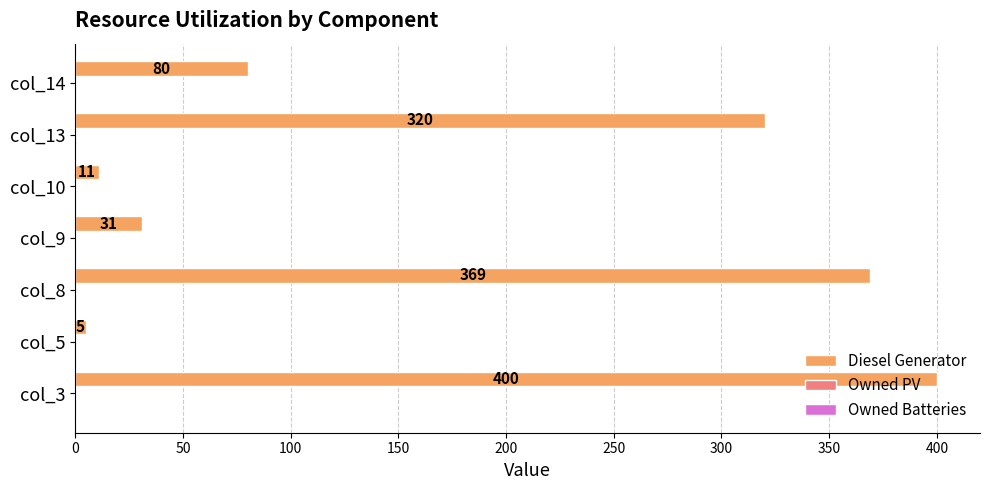

What is the greatest value displayed?

400